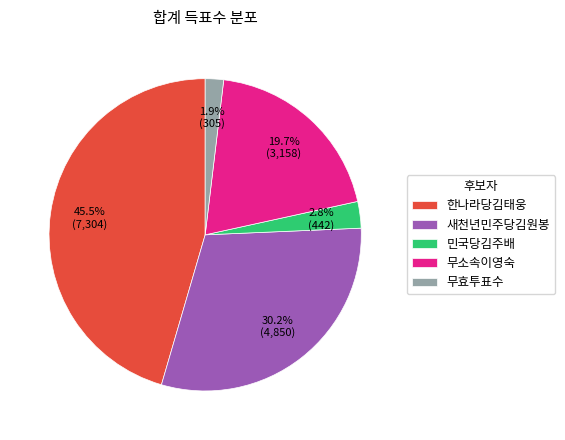

Which category has the biggest portion of the pie?

한나라당김태웅